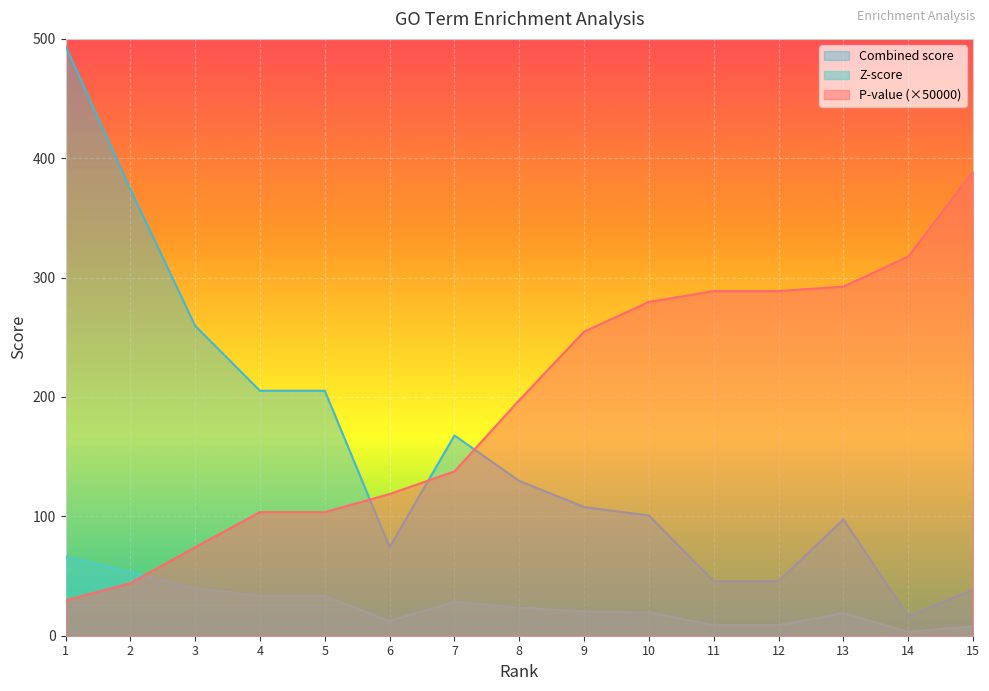

Is the value of P-value at 2 greater than the value of Z-score at 1?

No